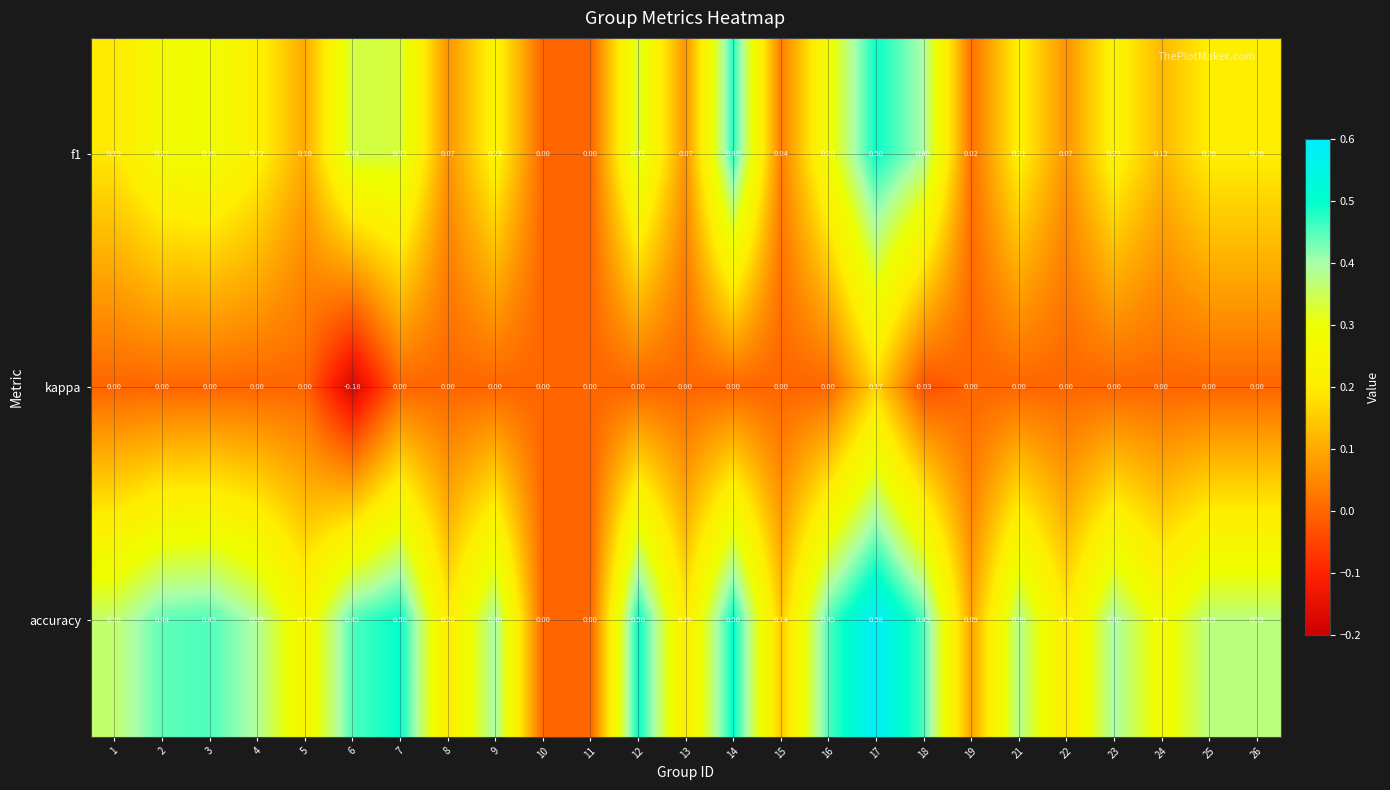

Is the value of f1 at 6 greater than the value of accuracy at 1?

No